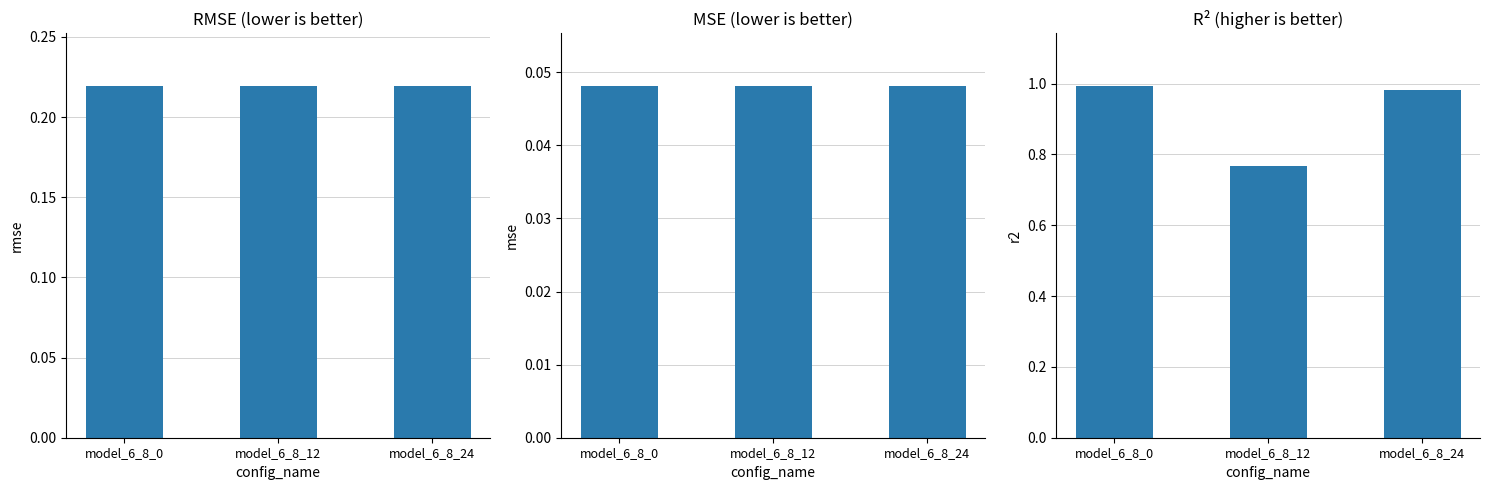

What is the average value of the rmse series?

0.2